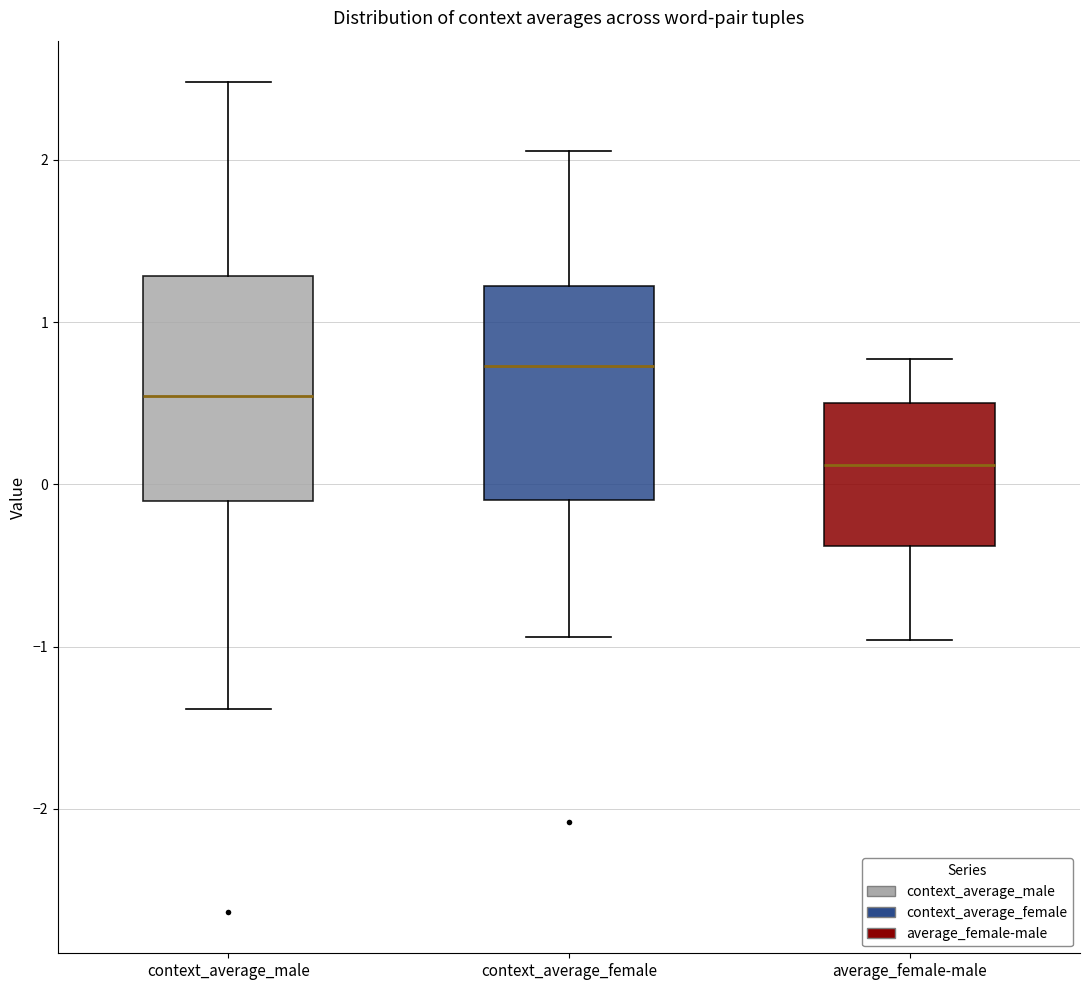

Reading left to right, read every box against the y-axis: the position of its median line, the range the box covers, and the ends of its whiskers. The values are not printed on the chart, so give them approximately, as read against the axis.

context_average_male: median 0.5, box -0.1 to 1.3, whiskers -1.4 to 2.5
context_average_female: median 0.7, box -0.1 to 1.2, whiskers -0.9 to 2.1
average_female-male: median 0.1, box -0.4 to 0.5, whiskers -1.0 to 0.8